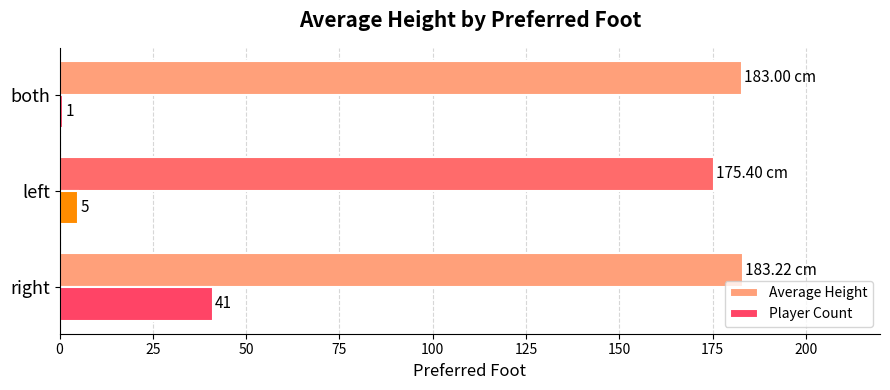

What is the difference between the second highest and minimum values in the Player Count series?

4.0